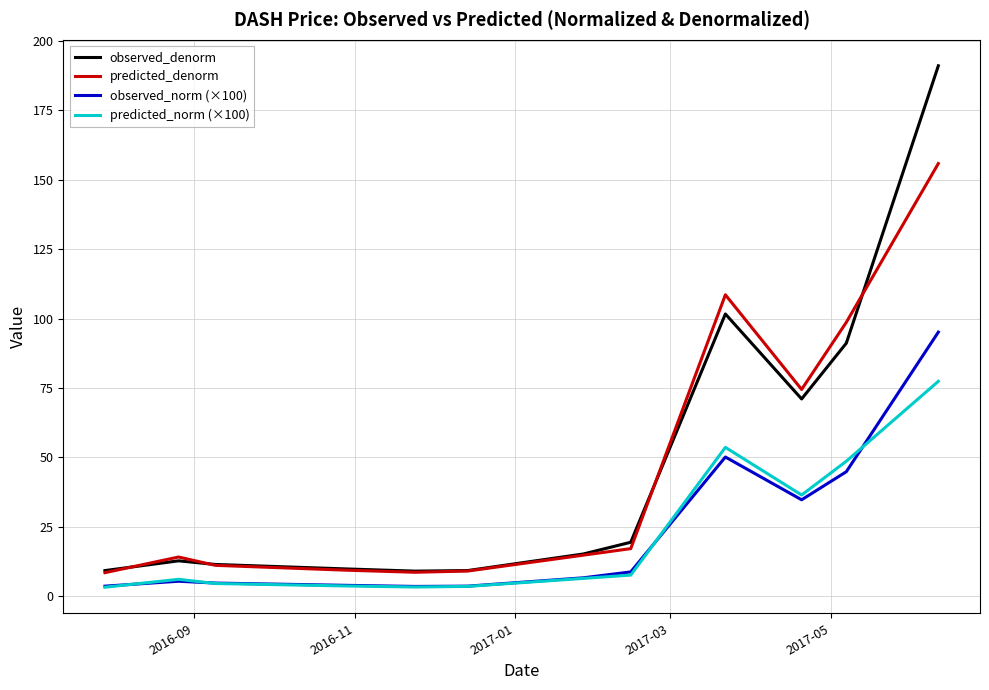

True or false: observed_denorm and predicted_norm (×100) intersect in this chart.

False